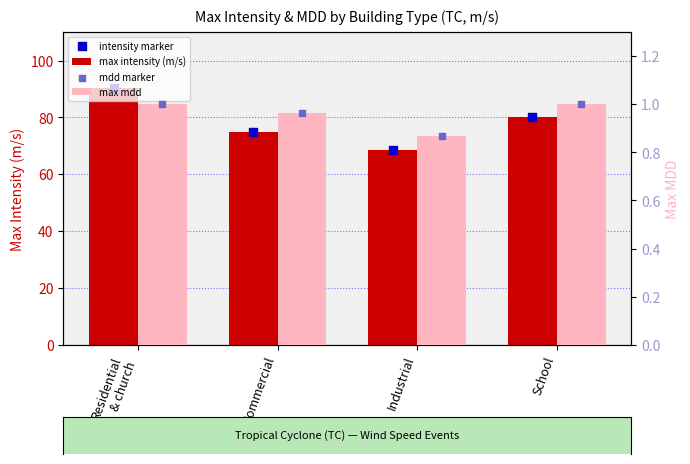

At which category is the sum across all series the highest?

Residential
& church